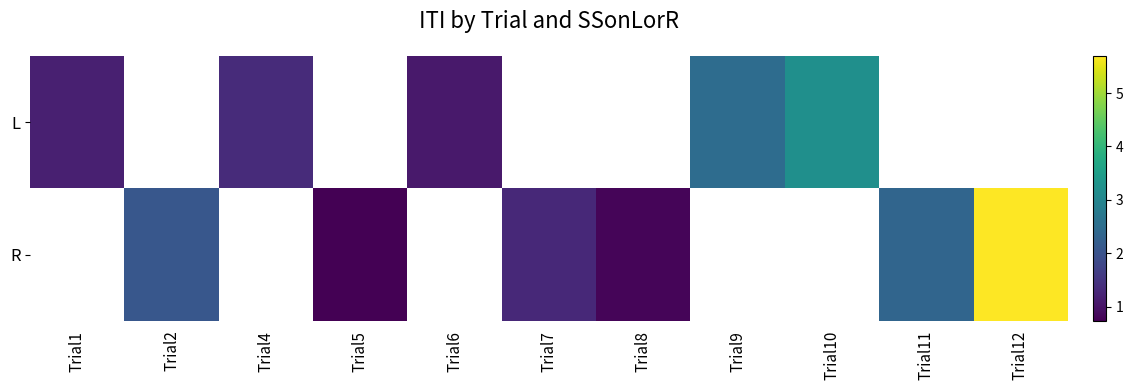

At how many categories does at least one series exceed 5?

1